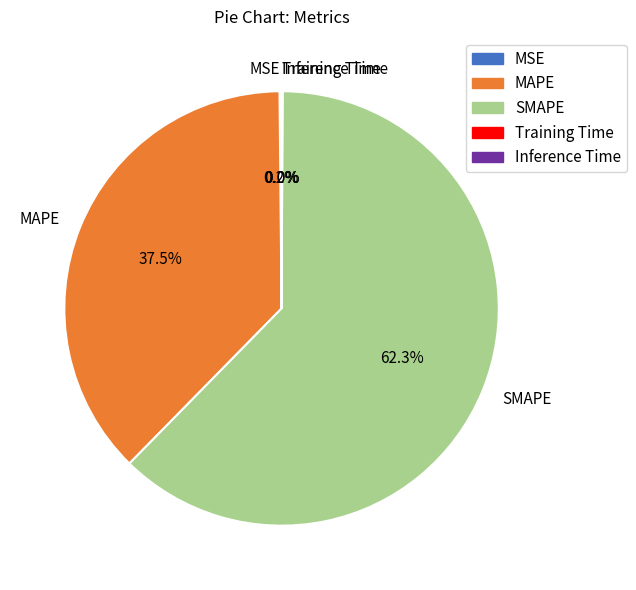

Do SMAPE and MAPE together represent more than half of the pie?

Yes